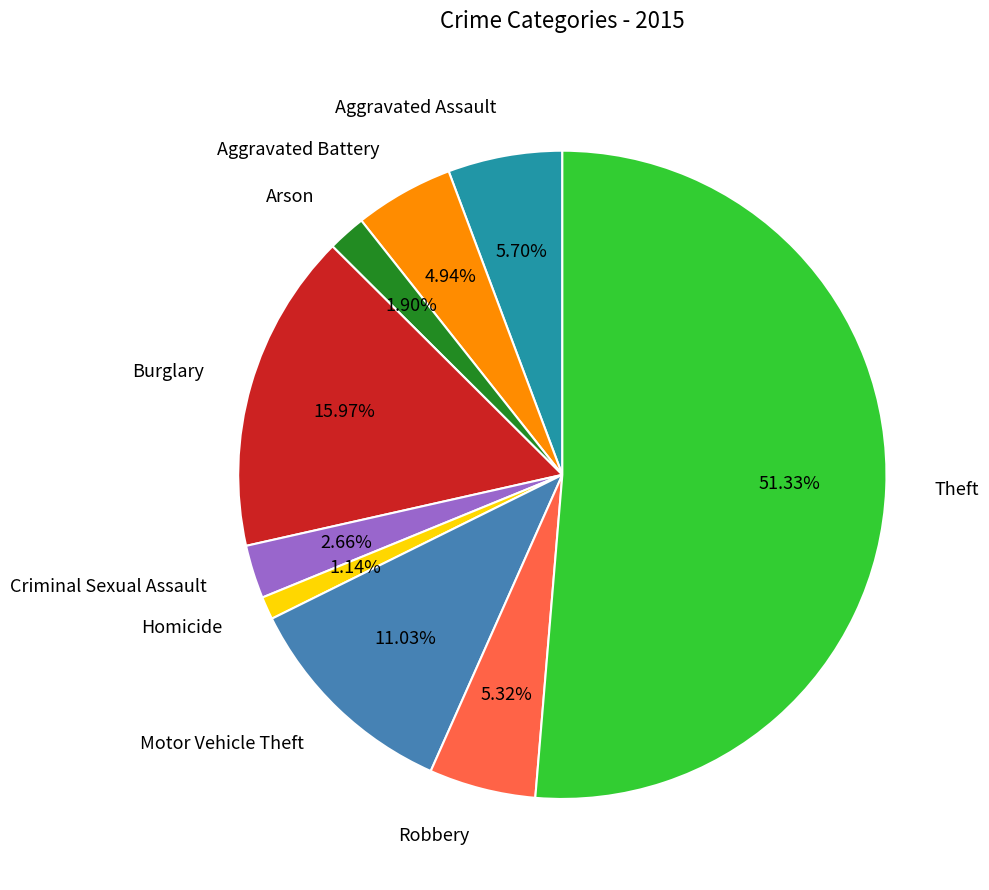

True or false: Motor Vehicle Theft accounts for 1% of the total.

False